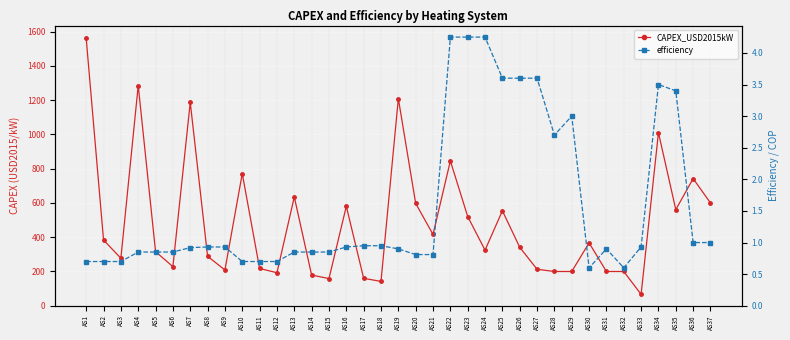

Reading right to left, list all the values displayed in this chart.

CAPEX_USD2015kW: 600.0	742.0	561.0	1010.1	66.6	200.0	200.0	367.0	200.0	200.0	212.9	341.5	554.2	324.6	520.7	845.3	416.0	597.2	1208.8	142.1	160.3	580.5	158.8	179.1	635.1	192.8	217.5	771.2	208.7	288.8	1187.1	228.4	315.9	1284.8	277.3	383.6	1560.2
efficiency: 1.0	1.0	3.4	3.5	0.9	0.6	0.9	0.6	3.0	2.7	3.6	3.6	3.6	4.2	4.2	4.2	0.8	0.8	0.9	0.9	0.9	0.9	0.8	0.8	0.8	0.7	0.7	0.7	0.9	0.9	0.9	0.8	0.8	0.8	0.7	0.7	0.7